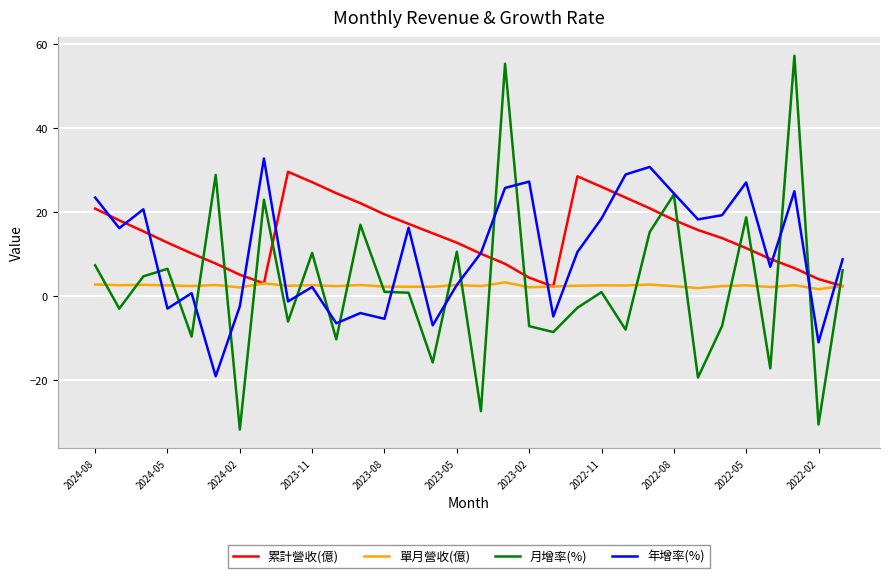

What are all the series names shown in the legend?

累計營收(億), 單月營收(億), 月增率(%), 年增率(%)